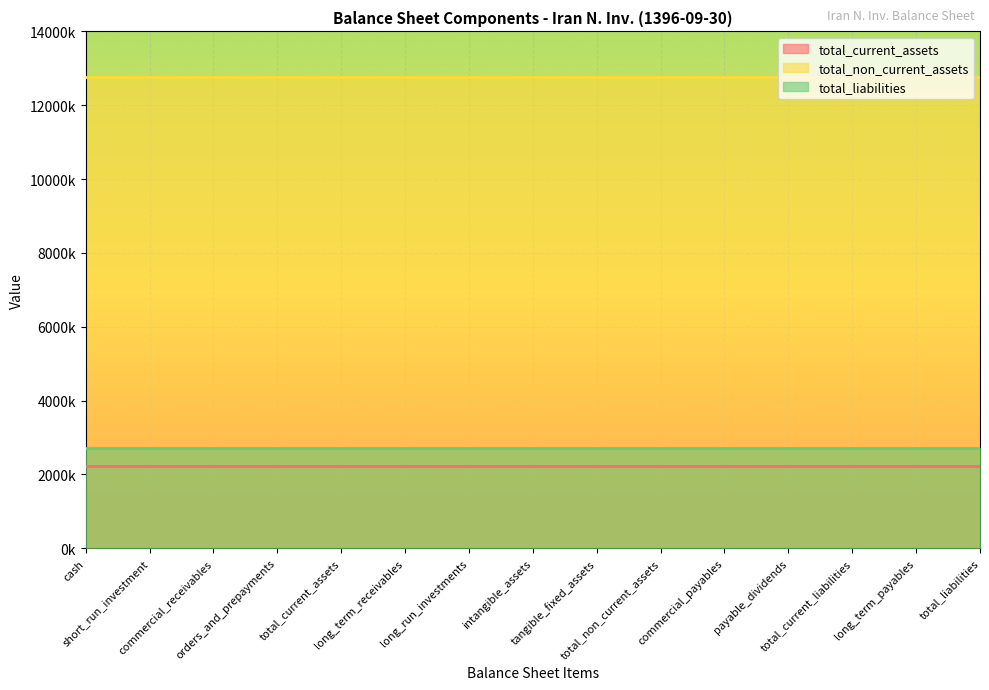

Which has a higher value, short_run_investment or total_current_liabilities?

short_run_investment